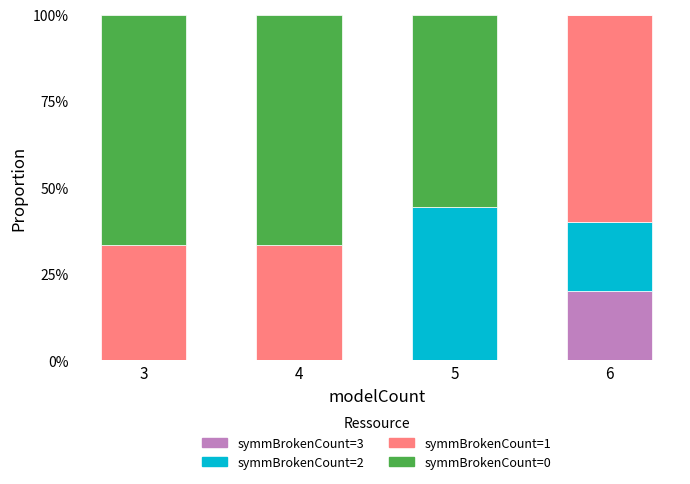

What are all the series names shown in the legend?

symmBrokenCount=3, symmBrokenCount=2, symmBrokenCount=1, symmBrokenCount=0